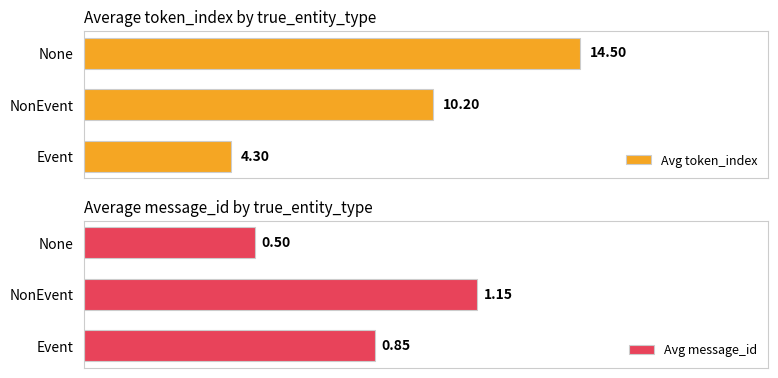

At which label does Avg token_index reach its minimum?

Event